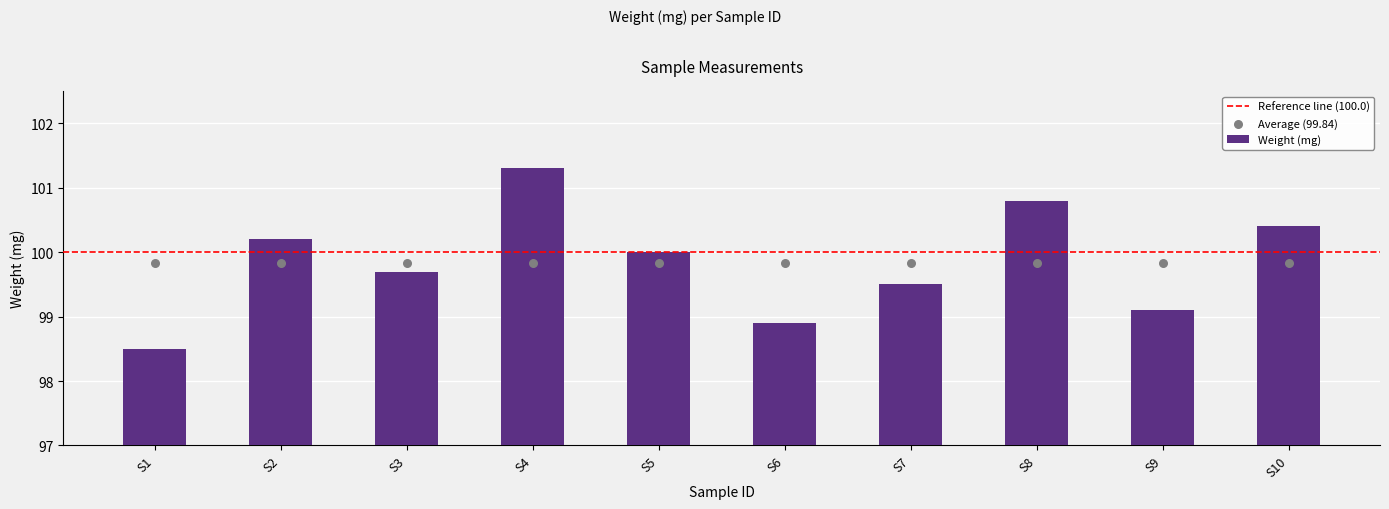

What is the ratio of the value at S9 to the value at S3?

1.0